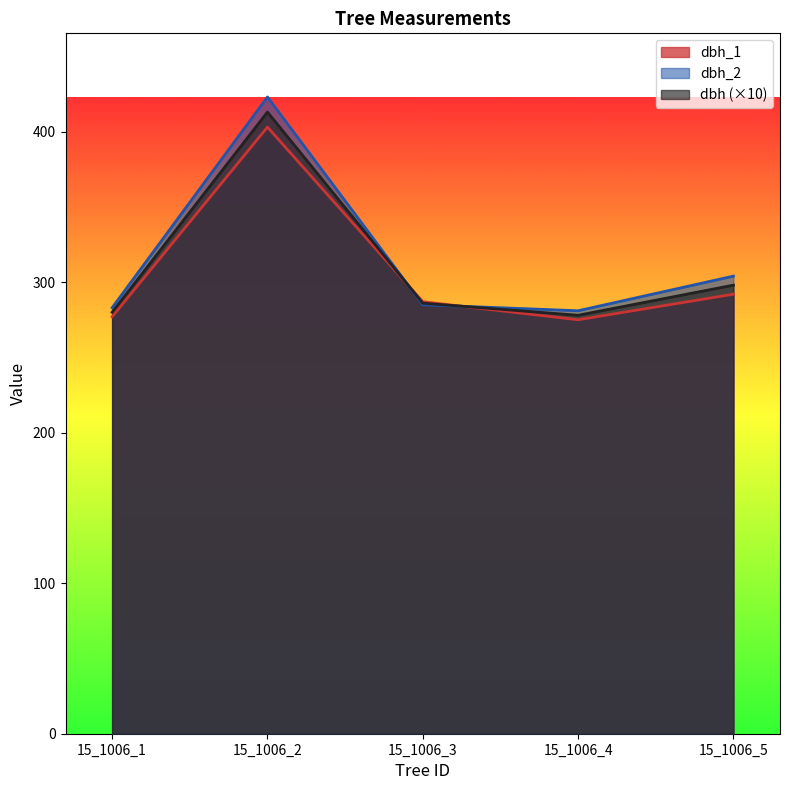

At which label does dbh_1 reach its peak?

15_1006_2